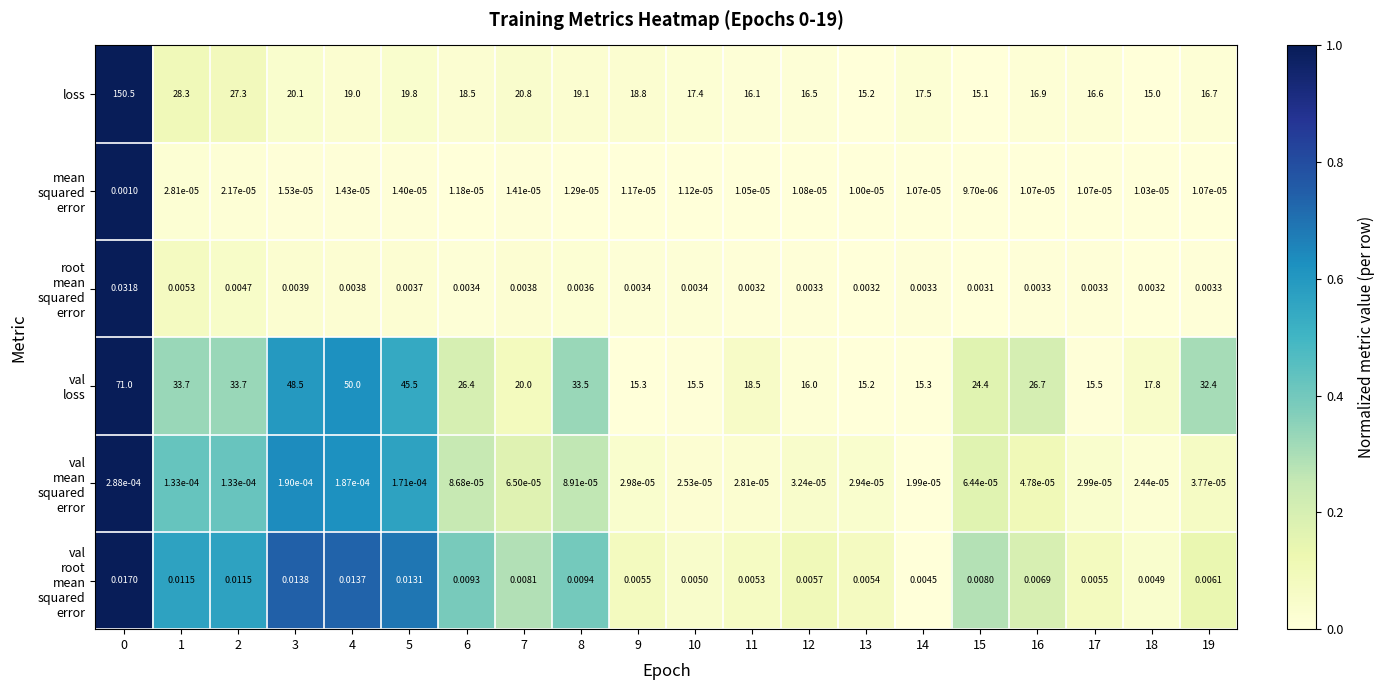

What is the difference between the highest and lowest values at 19?

32.4